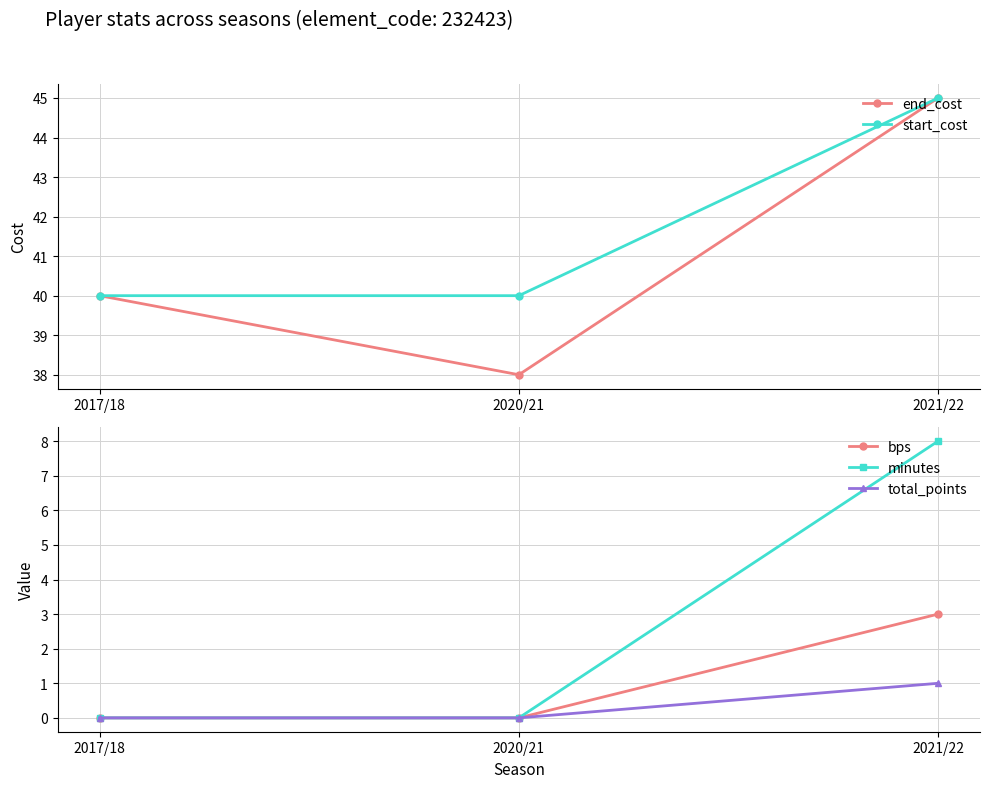

What is the difference between the highest and lowest values at 2017/18?

40